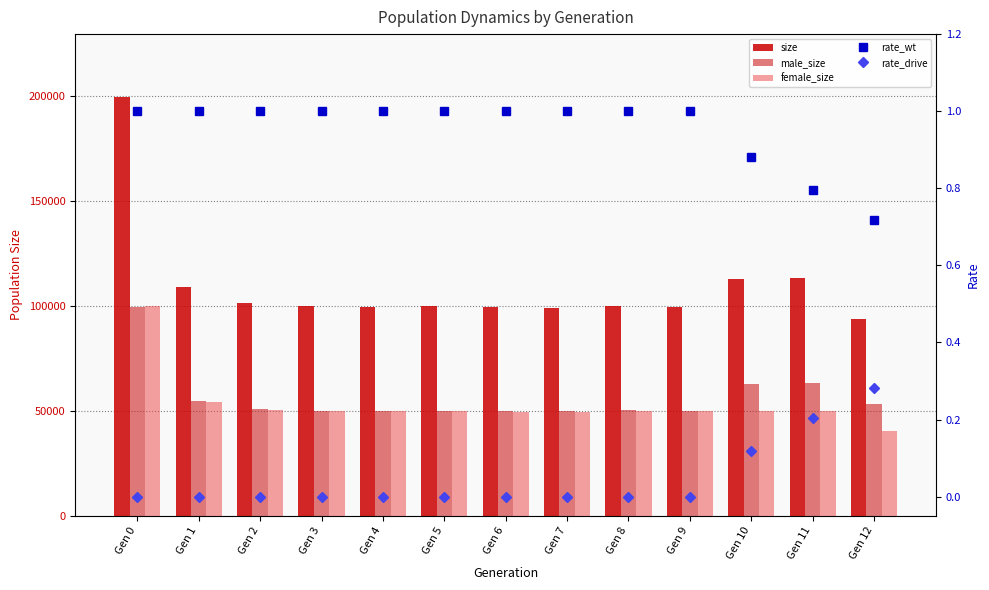

Reading left to right, list all the values displayed in this chart.

size: Gen 0=199721.0	Gen 1=109174.0	Gen 2=101517.0	Gen 3=100292.0	Gen 4=99815.0	Gen 5=100185.0	Gen 6=99769.0	Gen 7=99267.0	Gen 8=100097.0	Gen 9=99713.0	Gen 10=112965.0	Gen 11=113574.0	Gen 12=93744.0
male_size: Gen 0=99647.0	Gen 1=54657.0	Gen 2=50915.0	Gen 3=50134.0	Gen 4=49980.0	Gen 5=49973.0	Gen 6=50086.0	Gen 7=49853.0	Gen 8=50327.0	Gen 9=49826.0	Gen 10=63094.0	Gen 11=63485.0	Gen 12=53516.0
female_size: Gen 0=100074.0	Gen 1=54517.0	Gen 2=50602.0	Gen 3=50158.0	Gen 4=49835.0	Gen 5=50212.0	Gen 6=49683.0	Gen 7=49414.0	Gen 8=49770.0	Gen 9=49887.0	Gen 10=49871.0	Gen 11=50089.0	Gen 12=40228.0
rate_wt: Gen 0=1.0	Gen 1=1.0	Gen 2=1.0	Gen 3=1.0	Gen 4=1.0	Gen 5=1.0	Gen 6=1.0	Gen 7=1.0	Gen 8=1.0	Gen 9=1.0	Gen 10=0.9	Gen 11=0.8	Gen 12=0.7
rate_drive: Gen 0=0.0	Gen 1=0.0	Gen 2=0.0	Gen 3=0.0	Gen 4=0.0	Gen 5=0.0	Gen 6=0.0	Gen 7=0.0	Gen 8=0.0	Gen 9=0.0	Gen 10=0.1	Gen 11=0.2	Gen 12=0.3